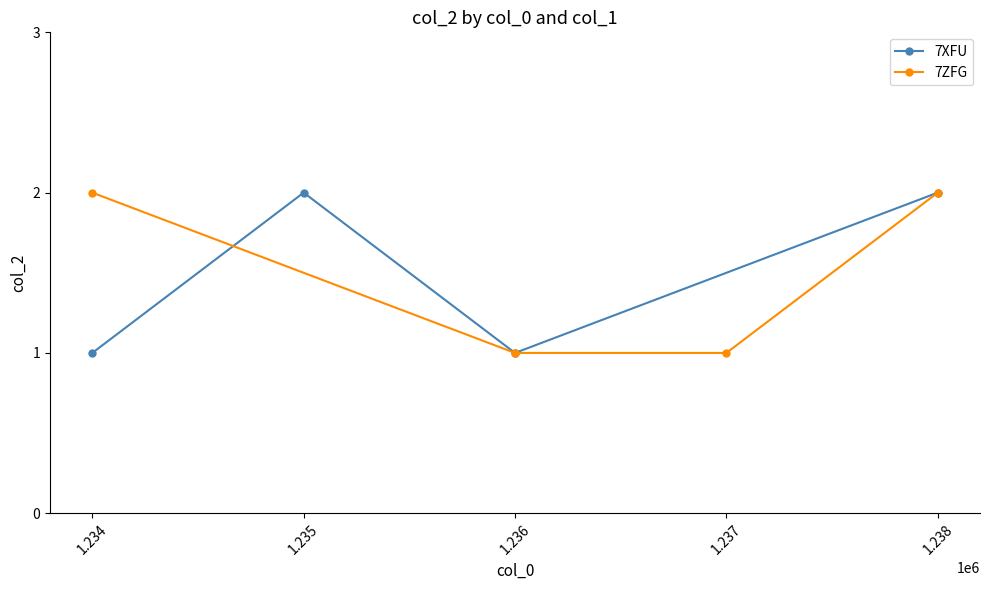

What is the difference between the maximum and second lowest values in the 7ZFG series?

1